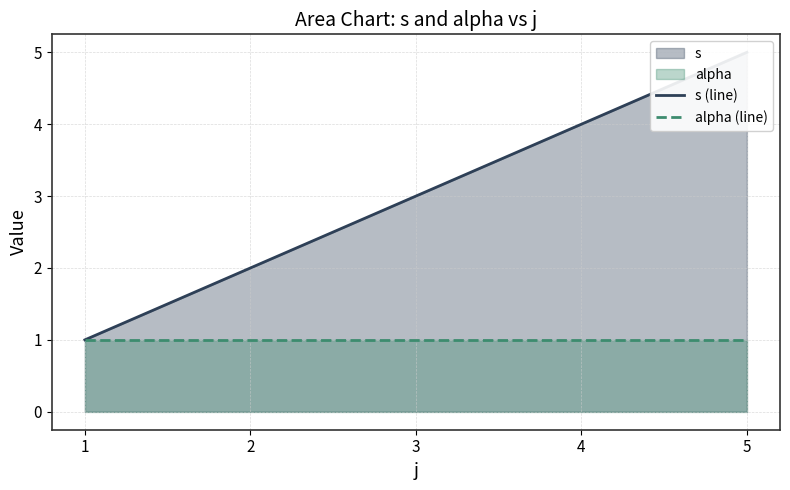

Which series has the largest total across all categories?

s (line)